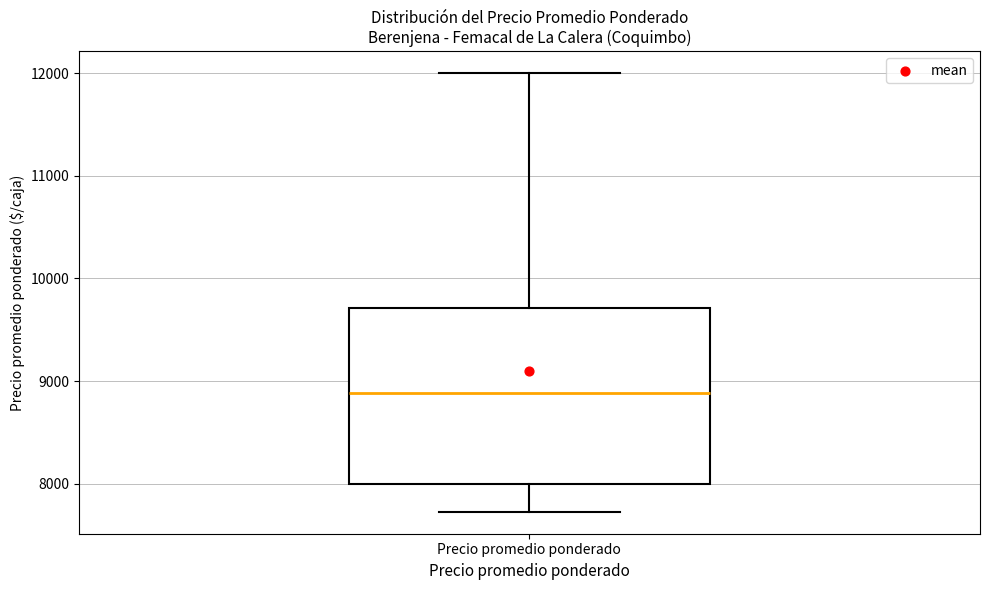

Read this box plot against the y-axis: the position of the median line, the range covered by the box, and the ends of both whiskers. The values are not printed on the chart, so give them approximately, as read against the axis.

median 8900, box 8000 to 9700, whiskers 7700 to 12000